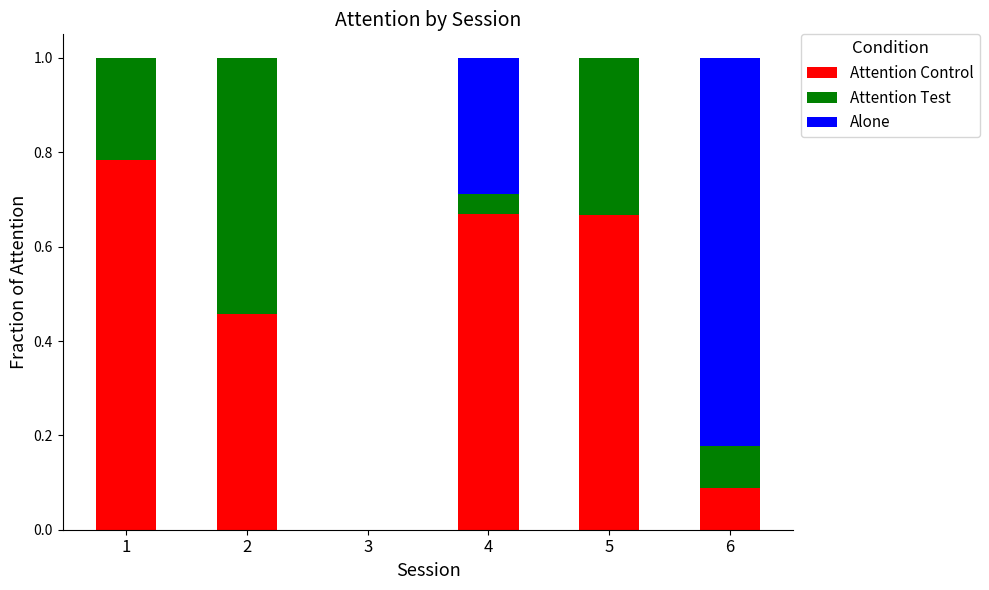

What is the total value across all series at 4?

1.0